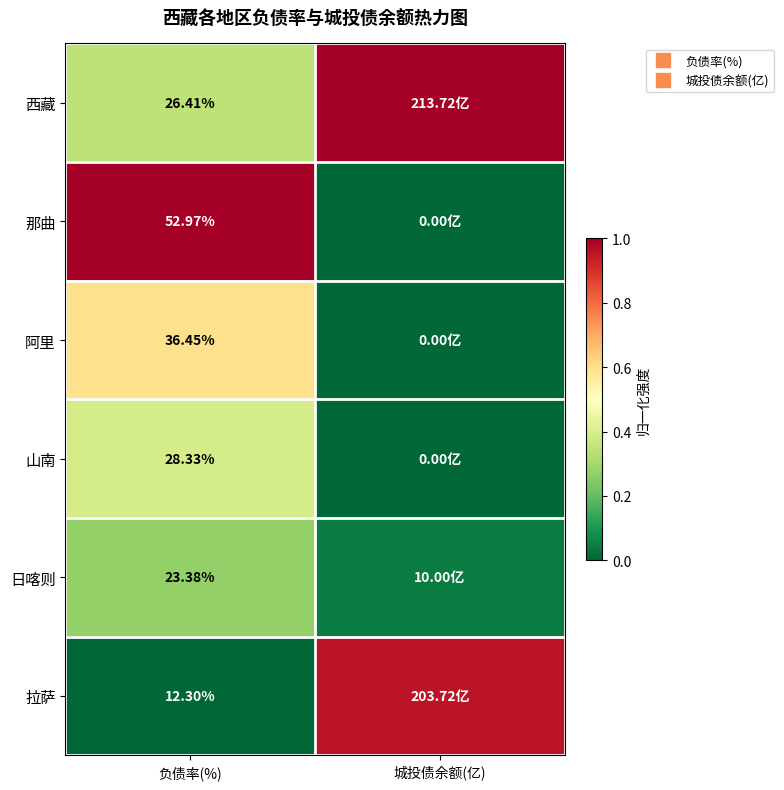

At which label is 西藏 closest to 0?

负债率(%)